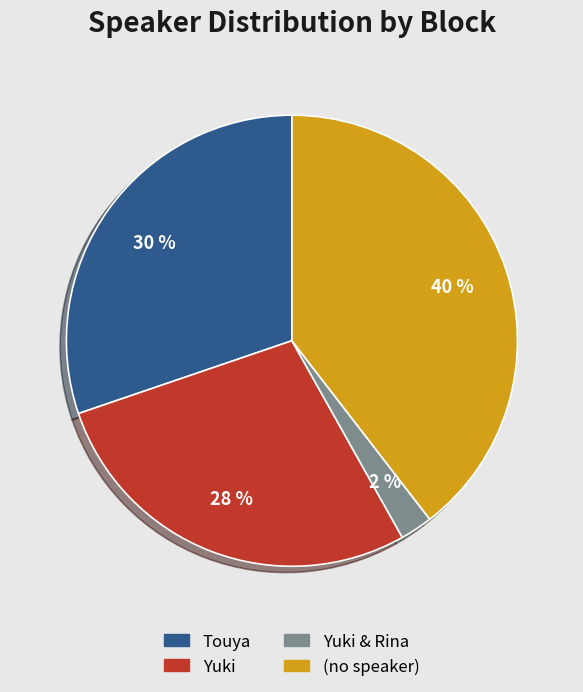

Which has a higher value, (no speaker) or Touya?

(no speaker)